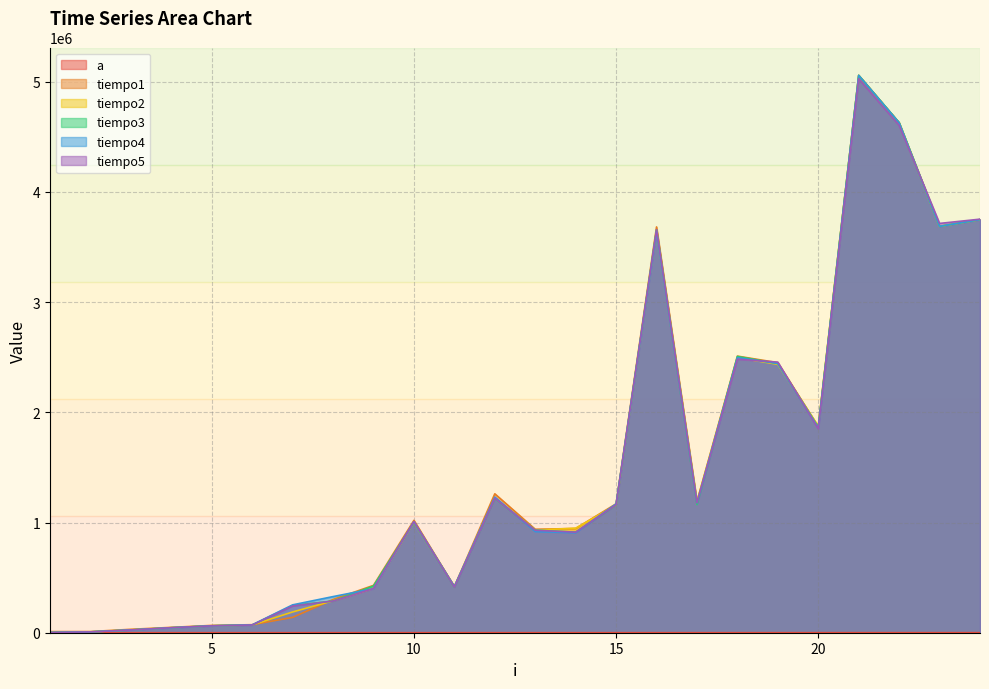

True or false: tiempo4 has a value of 463021 at 10.

False